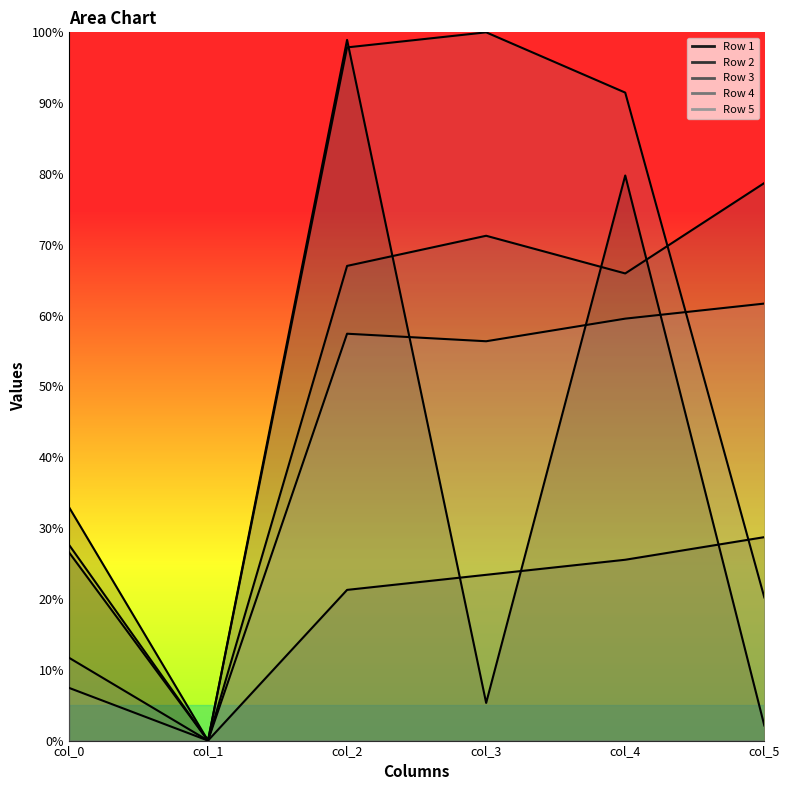

Reading left to right, extract all data points from this chart.

Row 1: 33.0	0.0	98.9	5.3	79.8	2.1
Row 2: 26.6	0.0	21.3	23.4	25.5	28.7
Row 3: 27.7	0.0	67.0	71.3	66.0	78.7
Row 4: 11.7	0.0	97.9	100.0	91.5	20.2
Row 5: 7.4	0.0	57.4	56.4	59.6	61.7